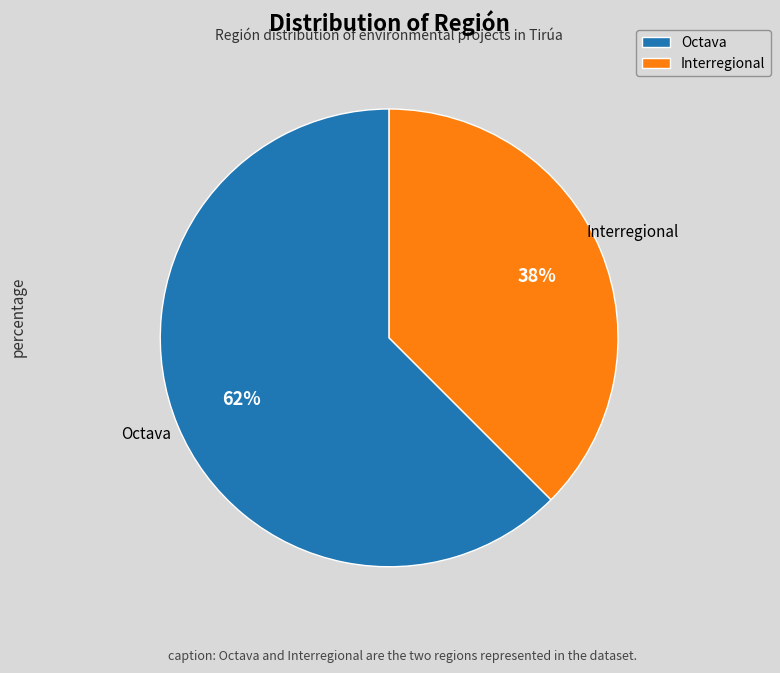

To the nearest percent, what percentage of the pie is Interregional?

38%